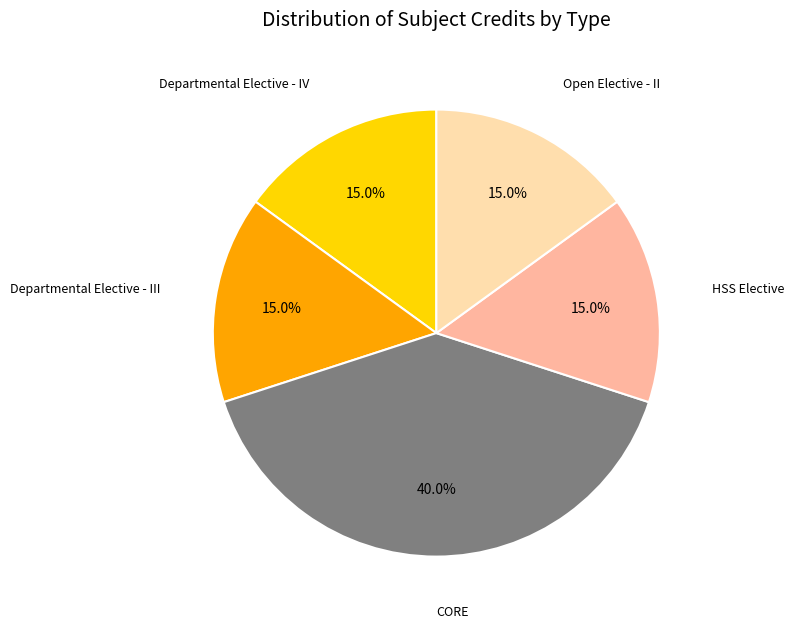

Is there any slice that represents more than half of the pie?

No